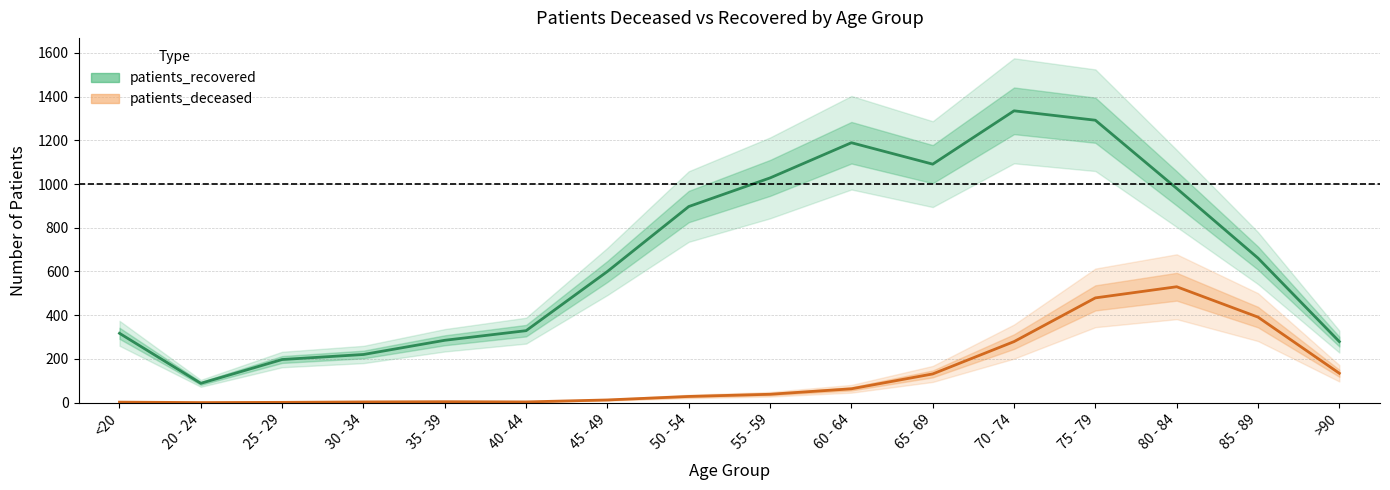

What is the value of the patients_deceased point at the 8th from the left?

28